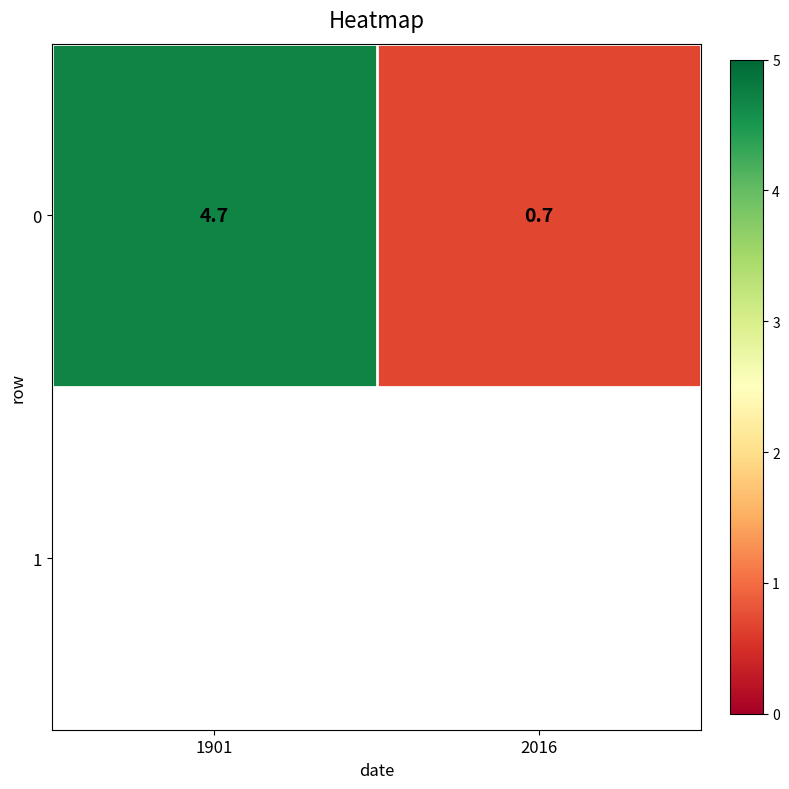

Rank the categories by value from lowest to highest.

2016, 1901